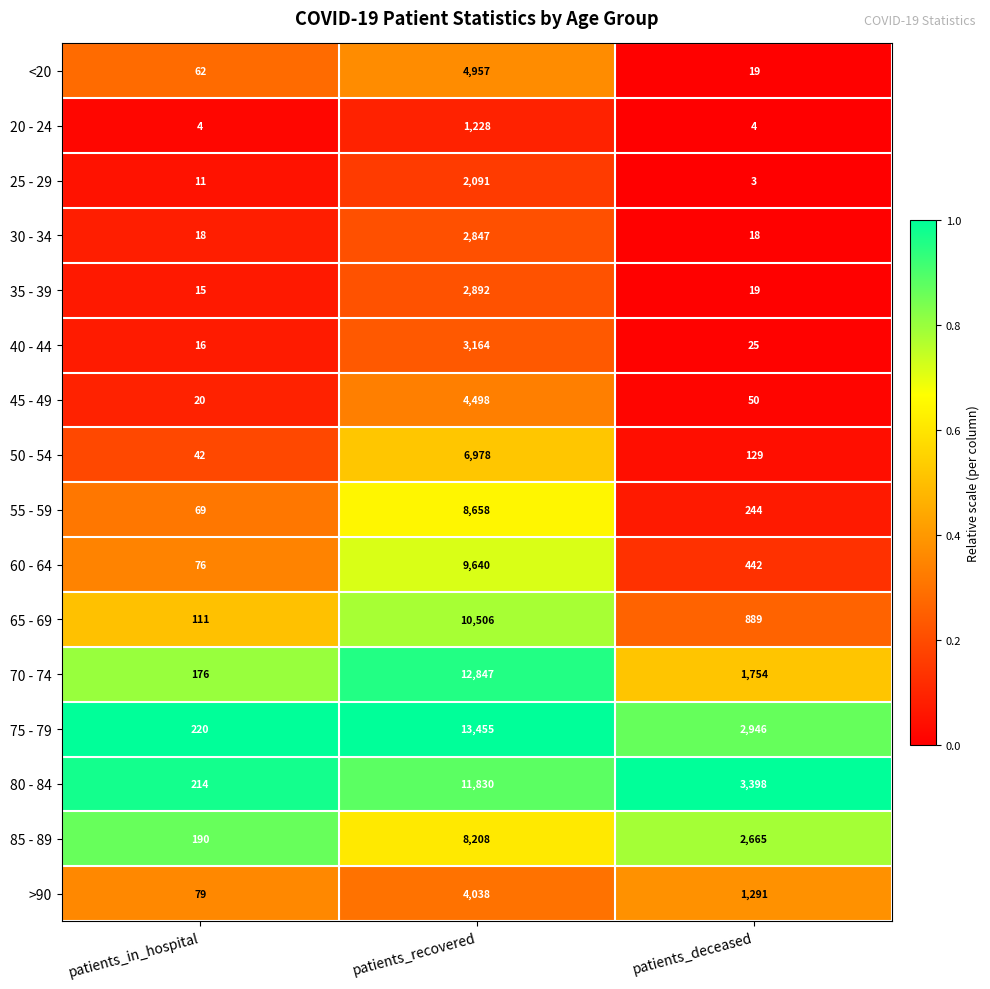

Which series changed the most between patients_in_hospital and patients_recovered?

75 - 79